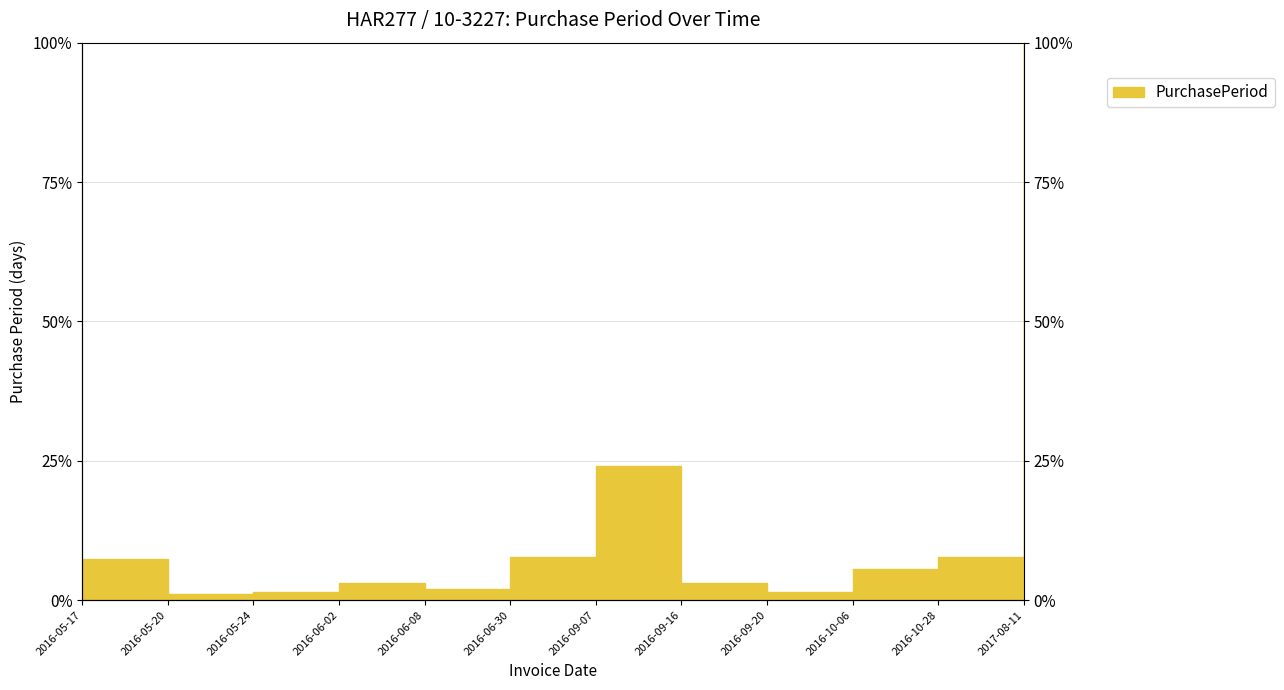

How many lines are shown in the chart?

1